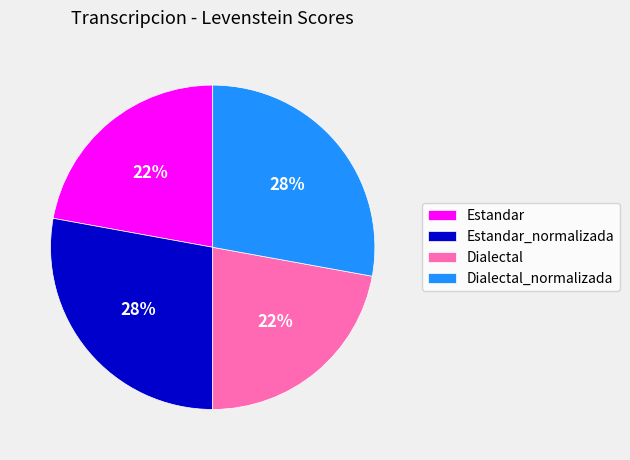

To the nearest percent, what percentage of the pie is Estandar_normalizada?

28%